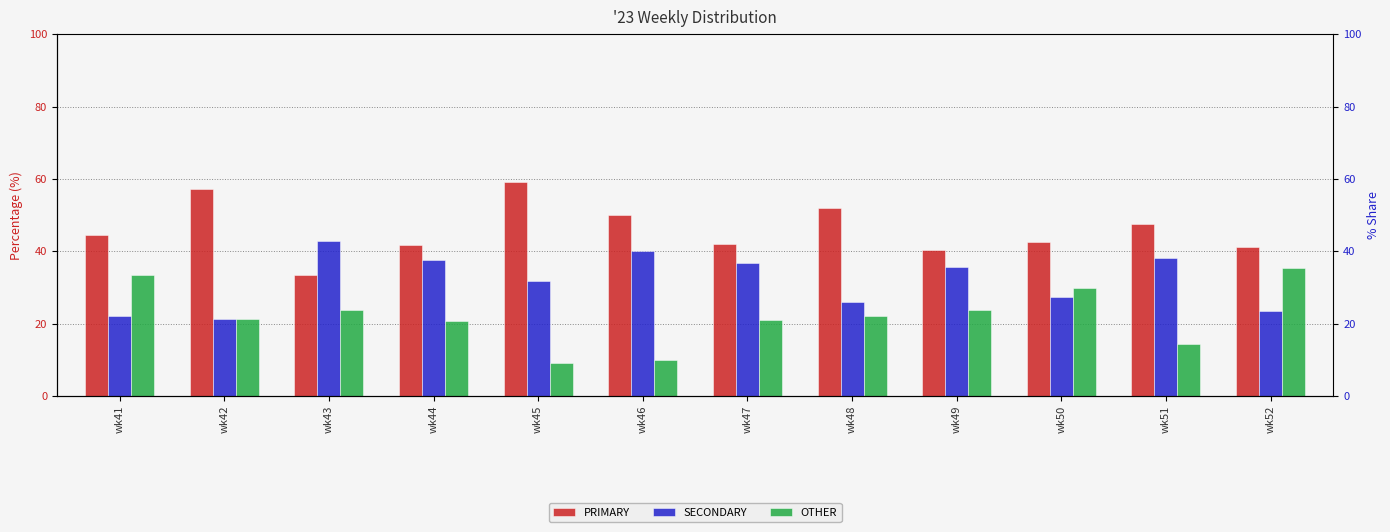

How many data points in PRIMARY are above 44?

6